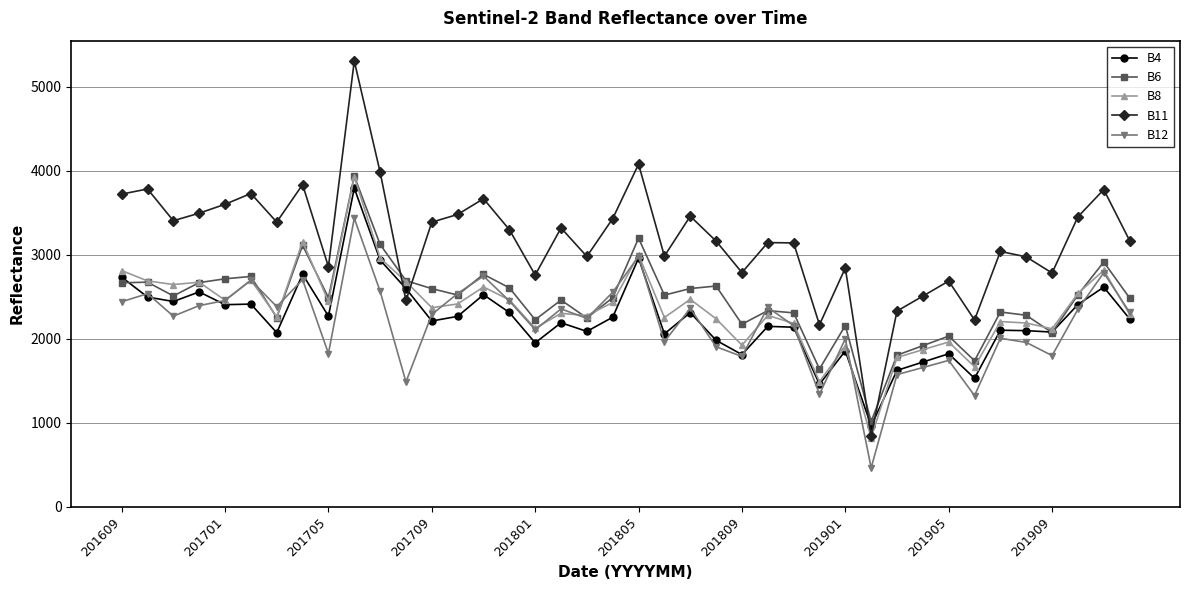

What is the minimum value for B4?

963